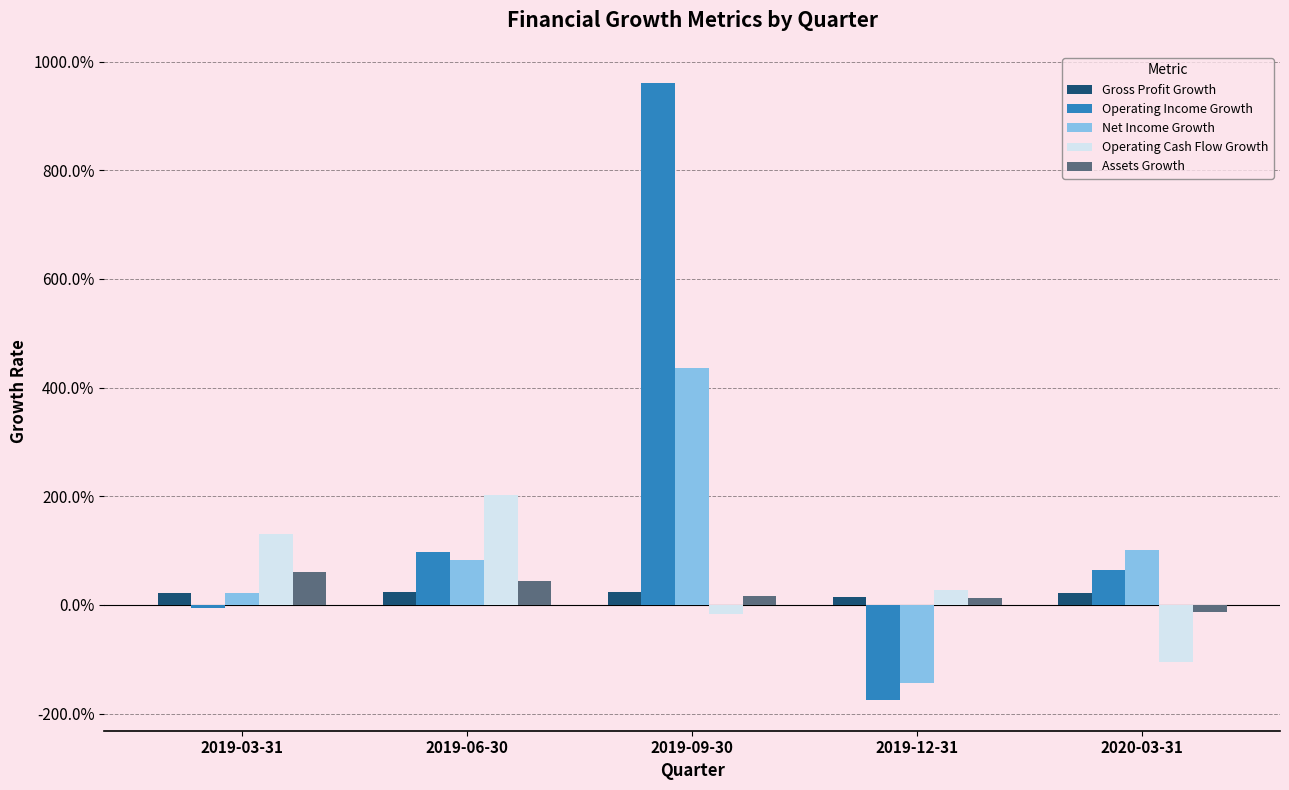

Does the chart contain any negative values?

Yes